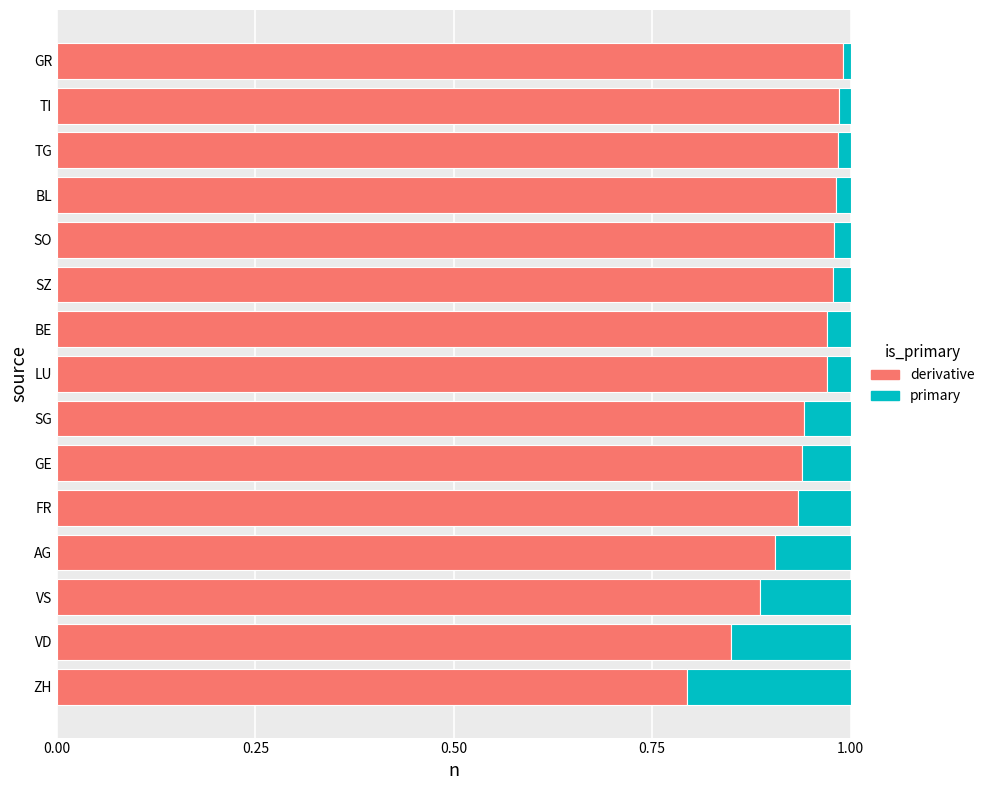

The derivative series shows 1.0 at GR. True or false?

True